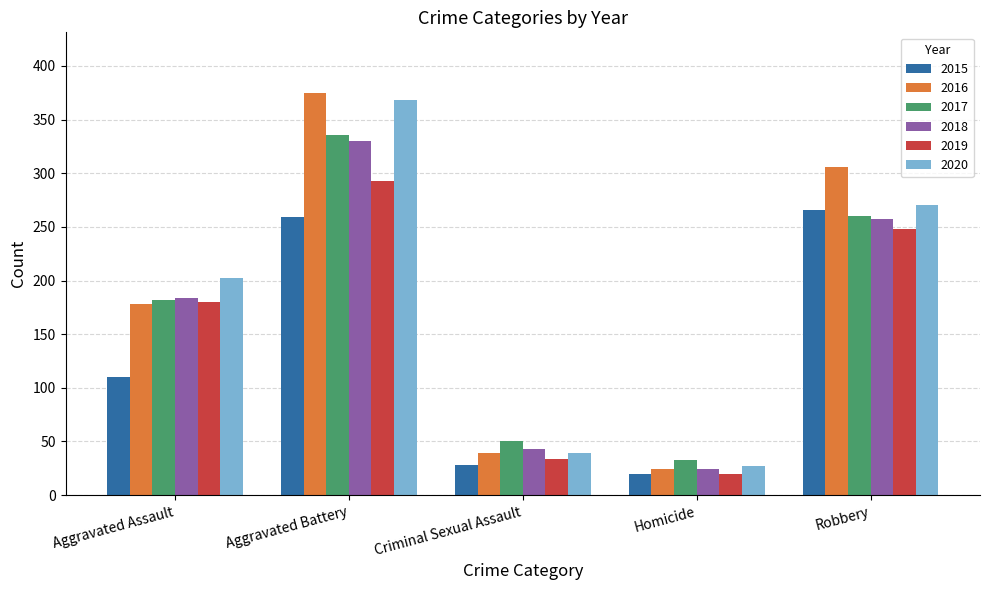

What is the difference between the second highest and minimum values in the 2017 series?

227